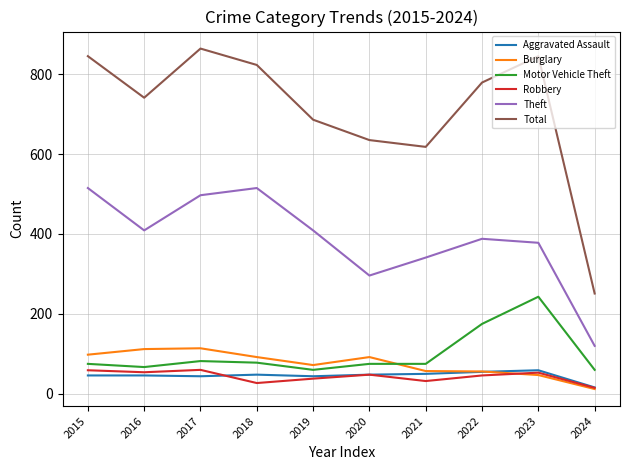

True or false: Theft and Burglary intersect in this chart.

False